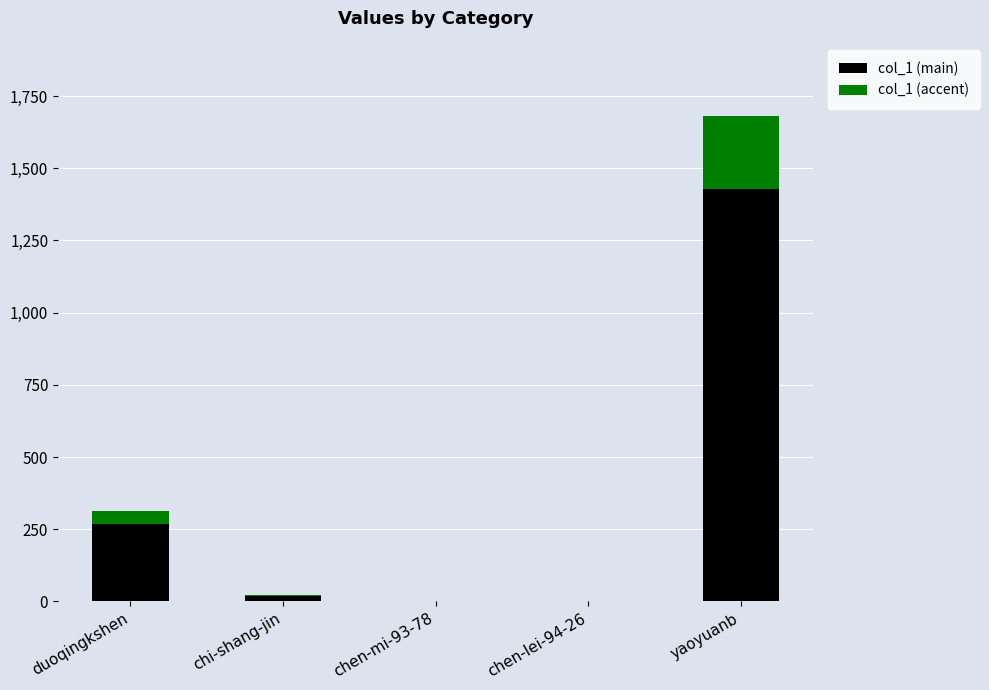

At which category is the sum across all series the highest?

yaoyuanb